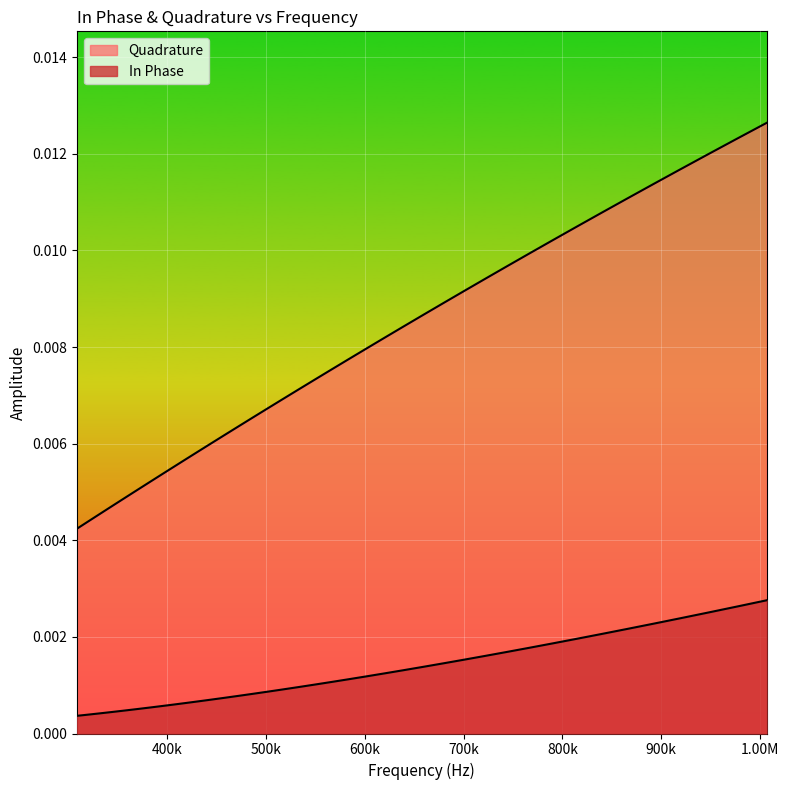

What is the label of the 12th point from the right?

721491.2216638479